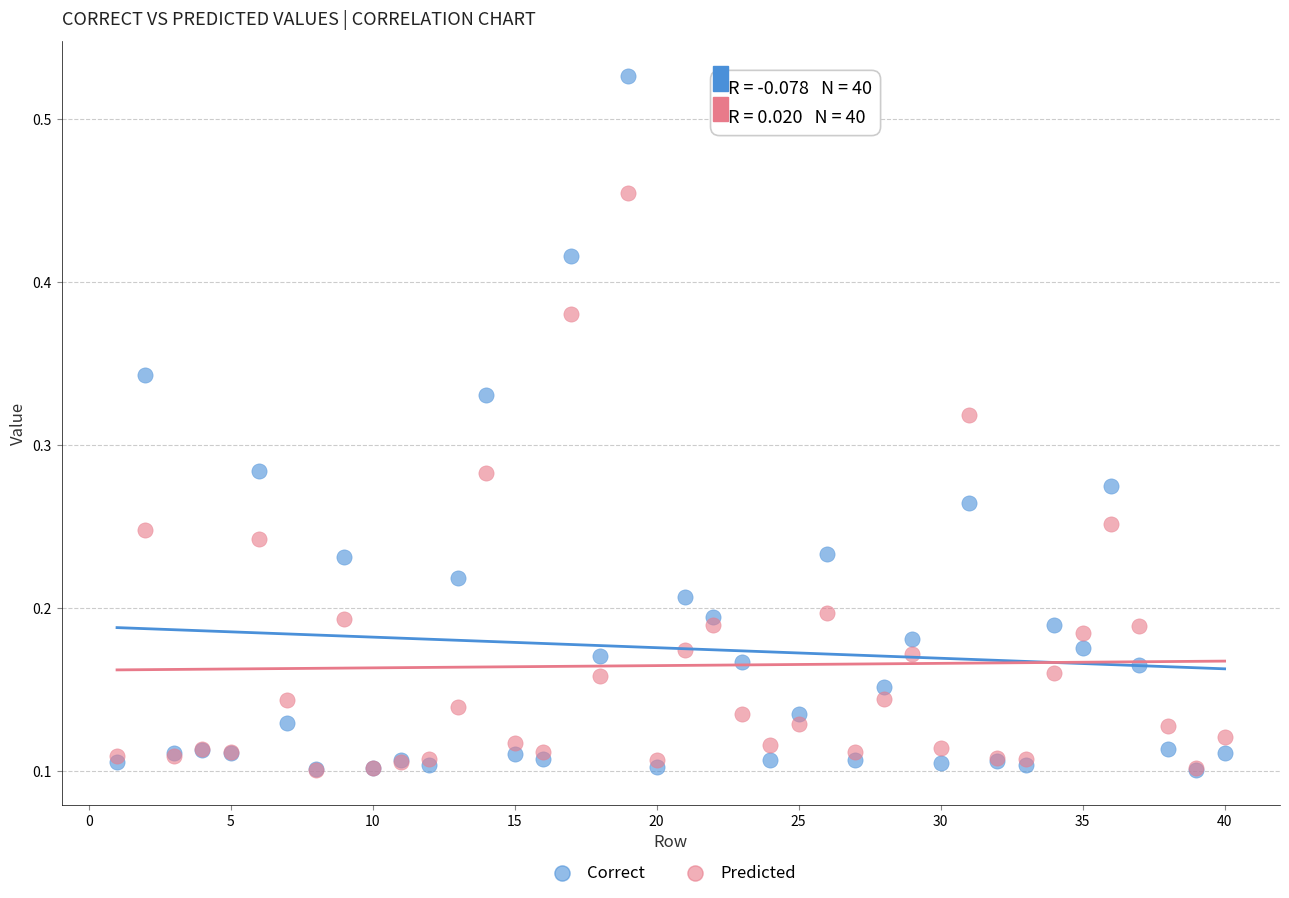

Which series has the widest spread of Y values?

Correct